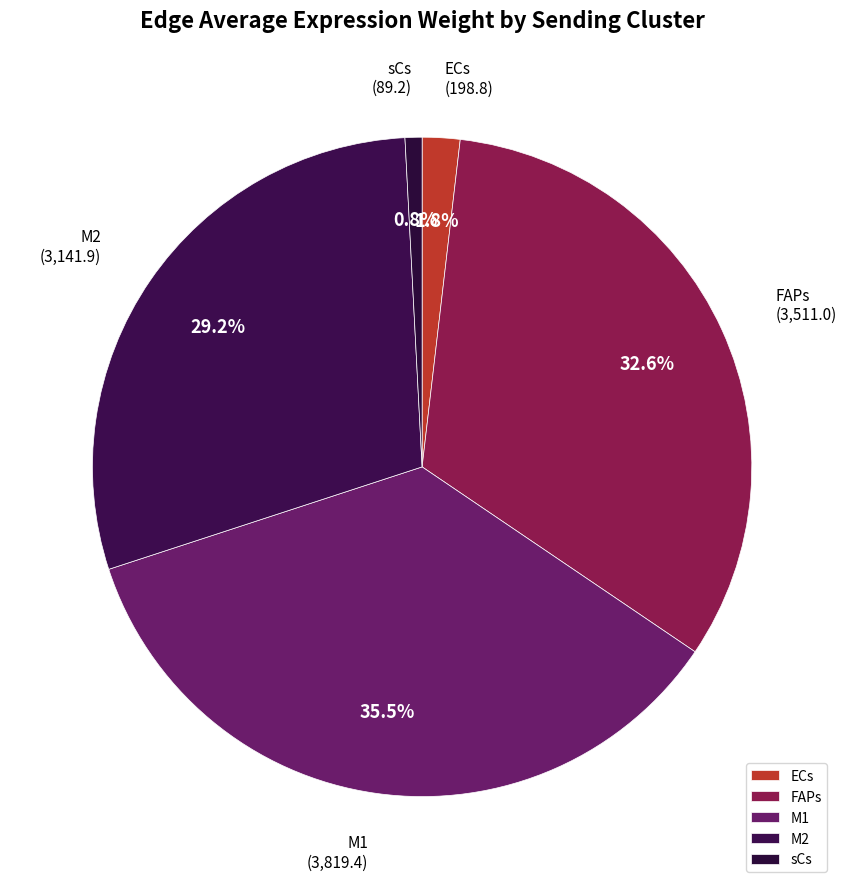

What percentage do sCs and M1 together represent?

36.3%